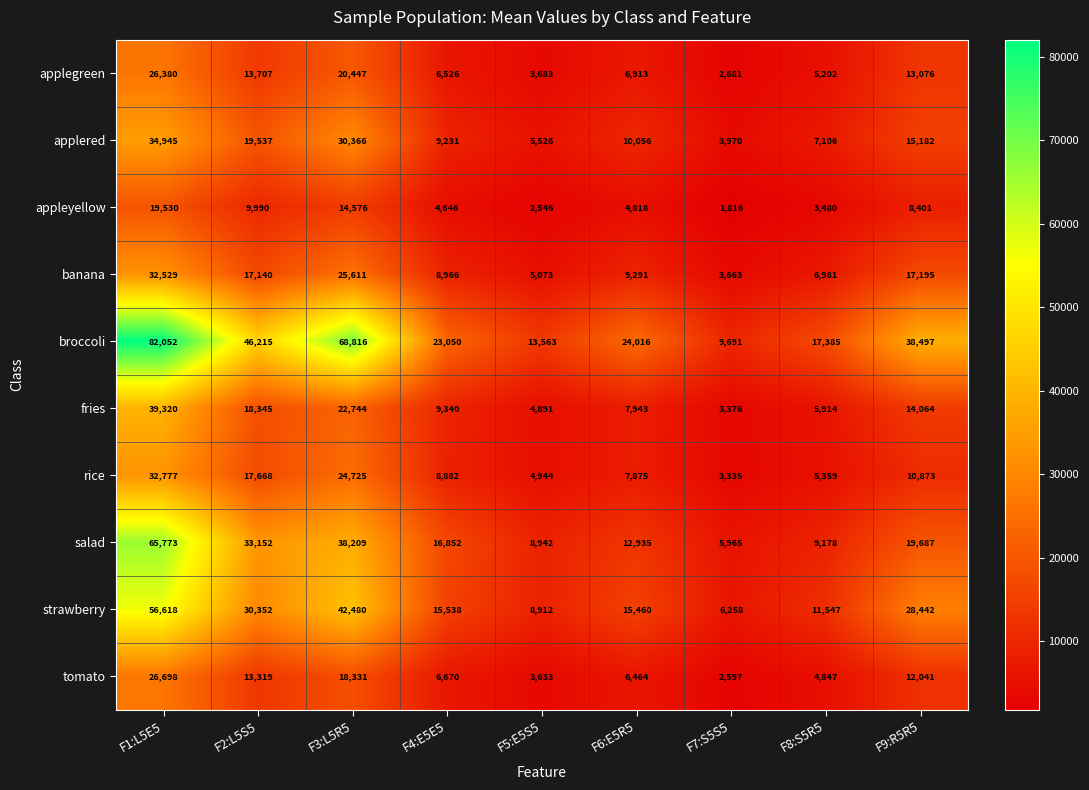

What value does the fries series have at F7:S5S5, to the nearest 50?

3400